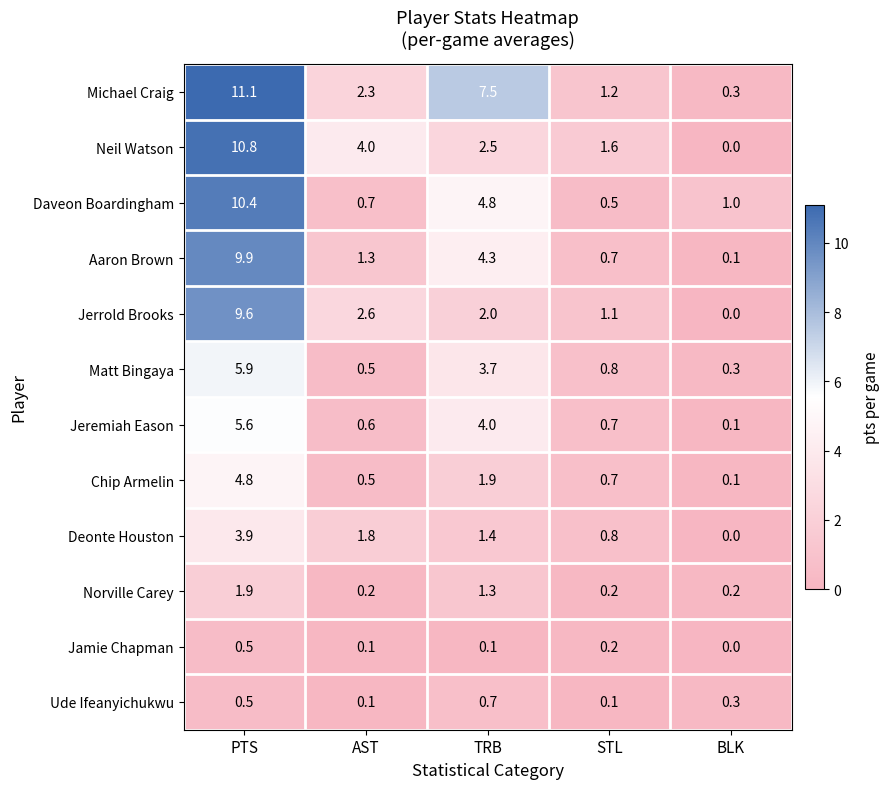

What is the average value of the Deonte Houston series?

1.6